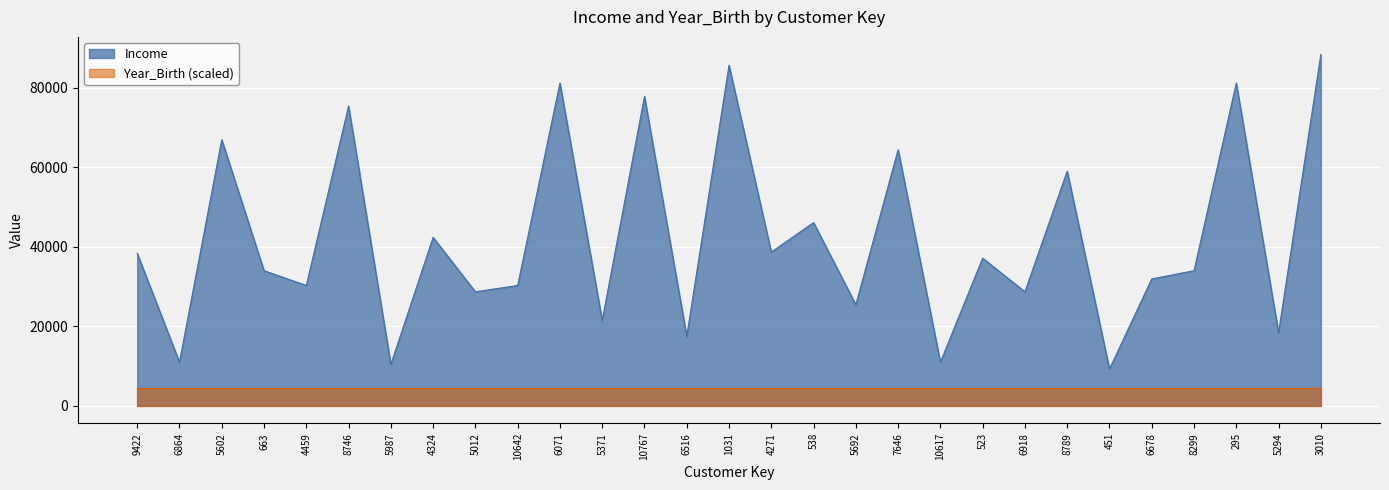

The chart shows a value of 81328 at 538. True or false?

False